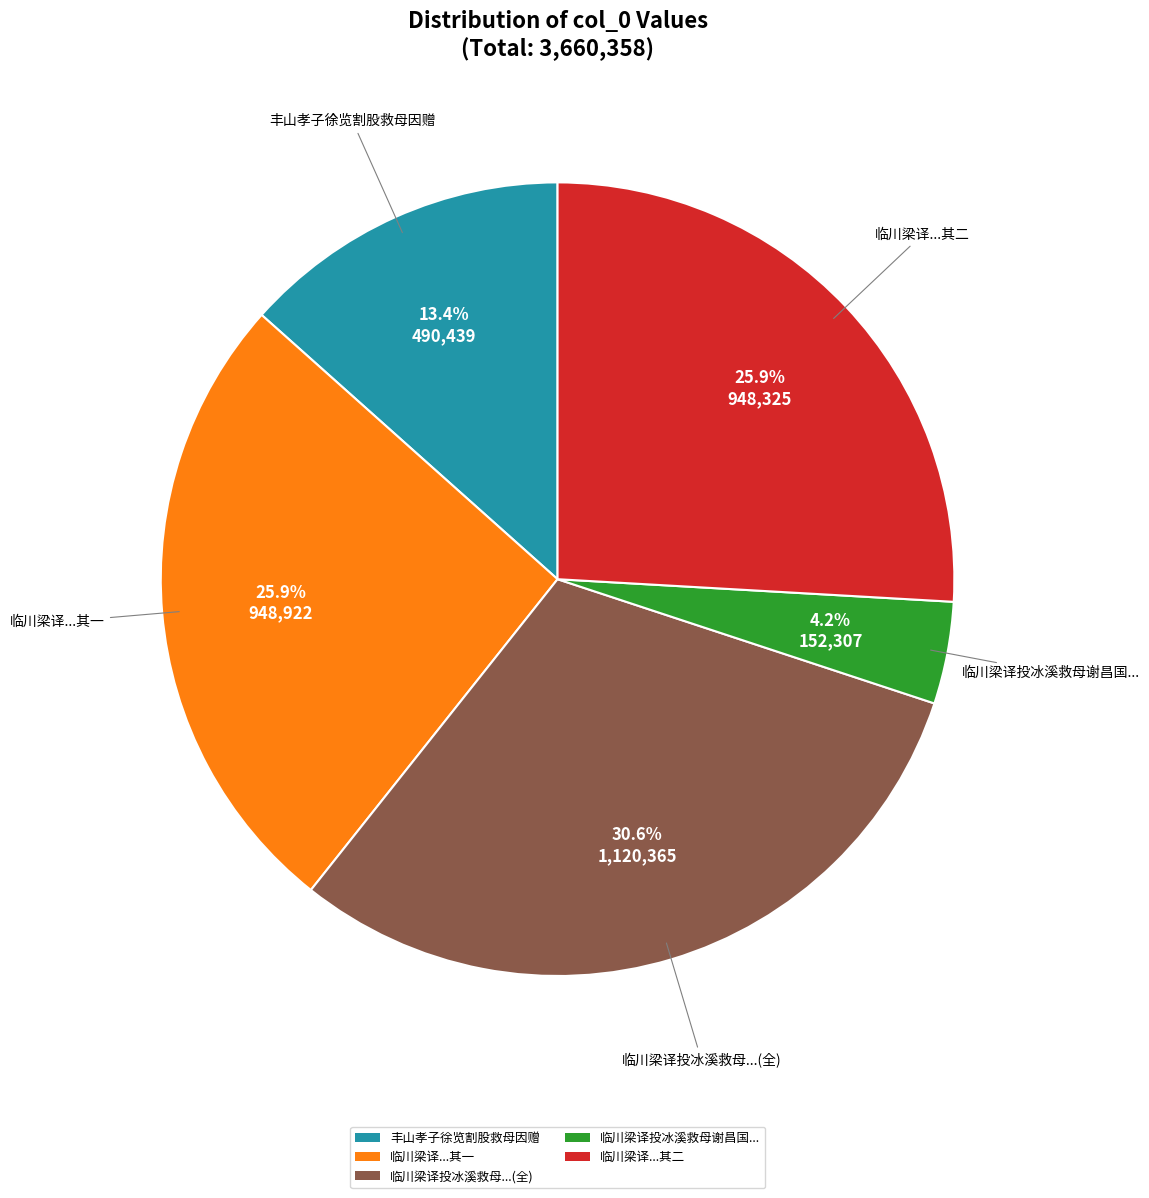

What is the largest slice in the pie chart?

临川梁译投冰溪救母...(全)